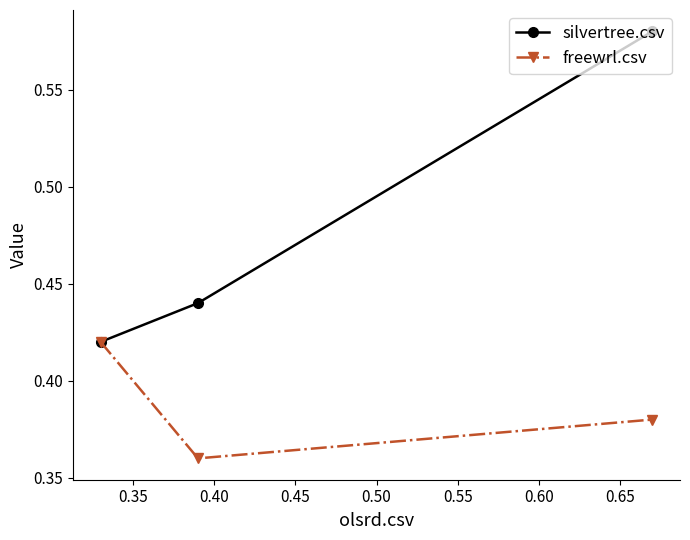

How many data points does each series have?

3